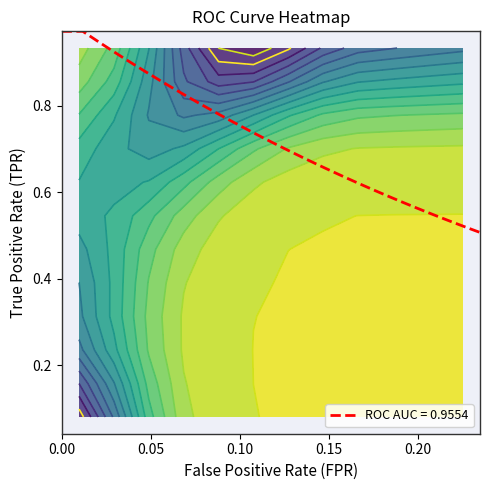

Is it true that fpr equals 0.0 at 24?

False